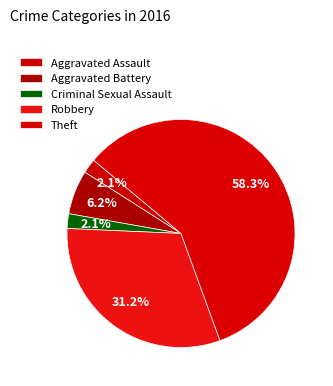

Which slice is the largest?

Theft